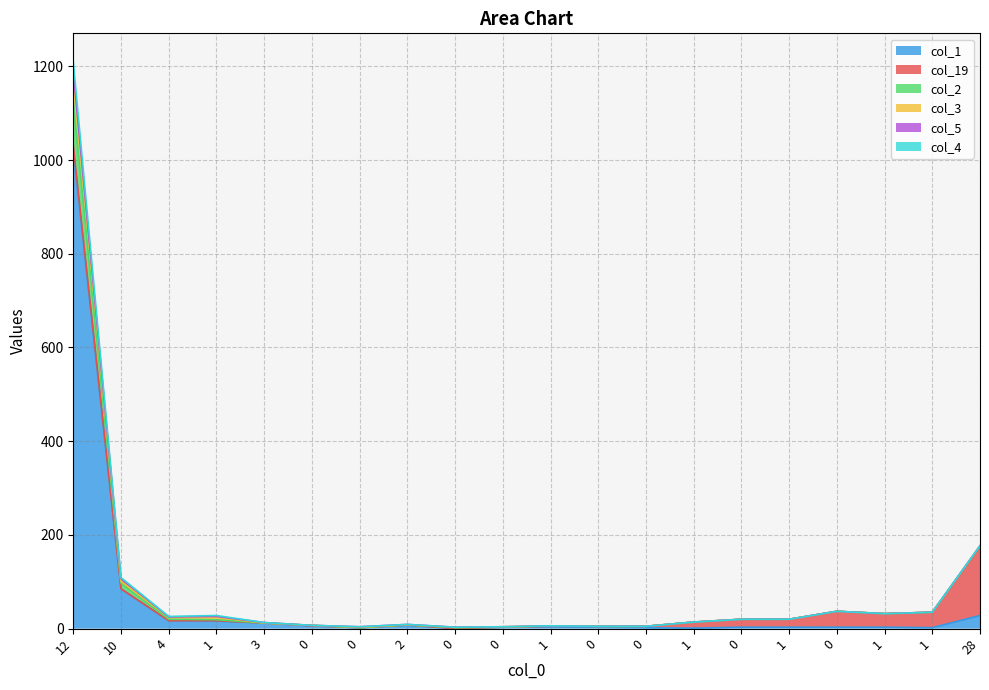

In col_3, how many points are lower than both neighbors (excluding endpoints)?

4